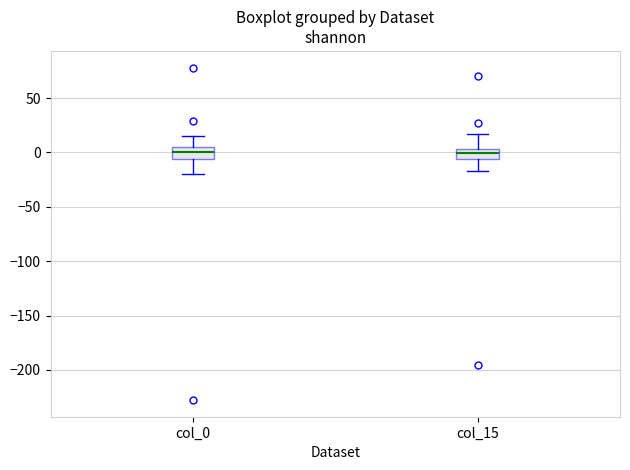

Reading left to right, transcribe this box plot: for each box, give where its median line is, the range the box spans, and where its two whiskers end, as read against the y-axis. The values are not printed on the chart, so give them approximately, as read against the axis.

col_0: median 0, box -5 to 5, whiskers -20 to 15
col_15: median 0, box -5 to 5, whiskers -15 to 15